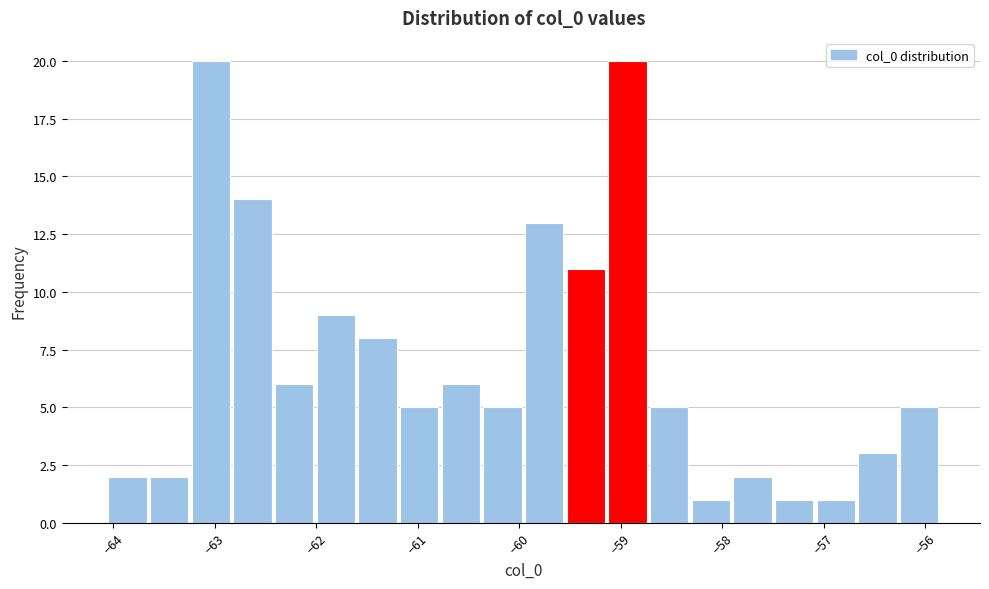

How tall is the bar that spans -60.8 to -60.4 on the x-axis? Neither the bar edges nor the heights are printed on the chart, so give them approximately, as read against the axes.

6